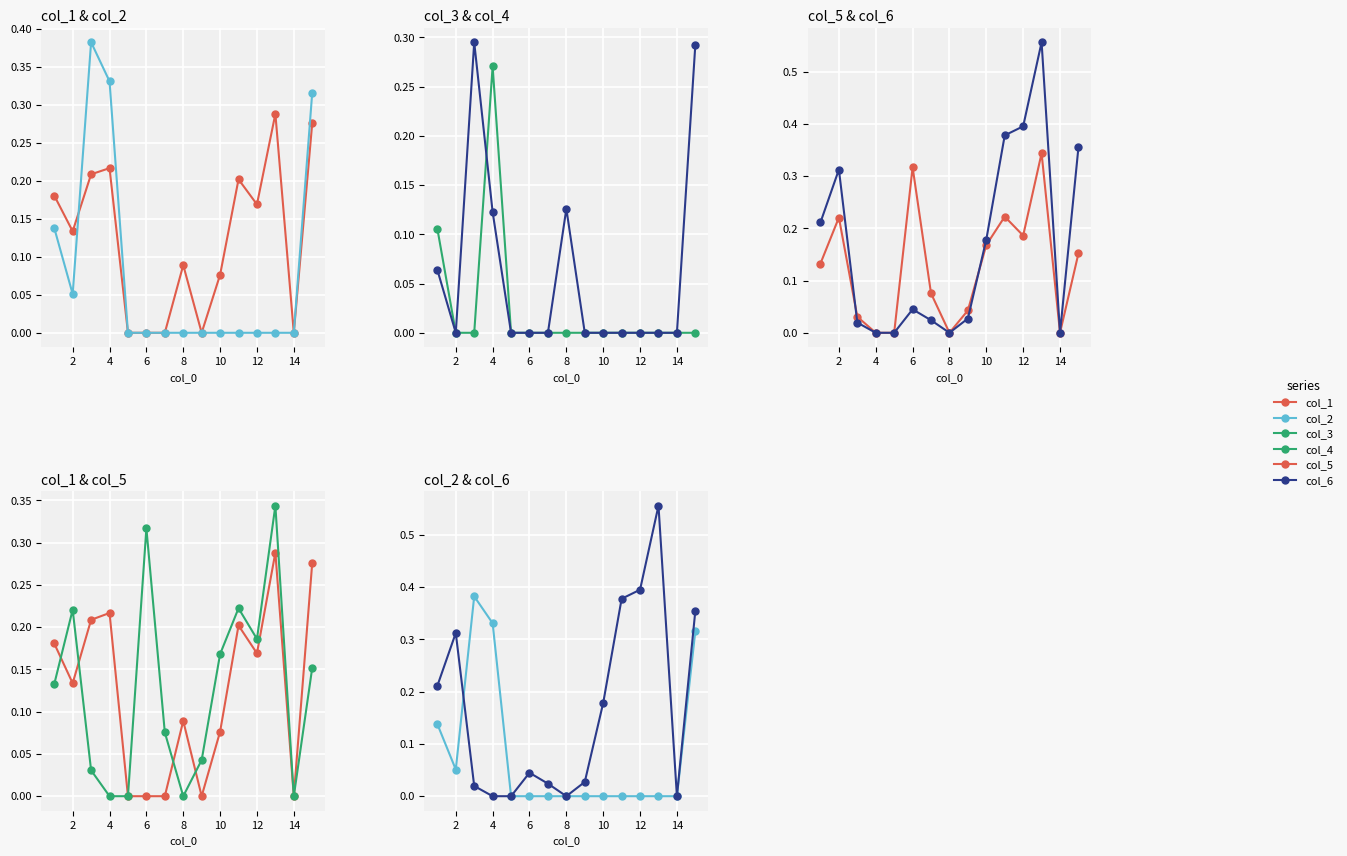

How many lines are shown in the chart?

6